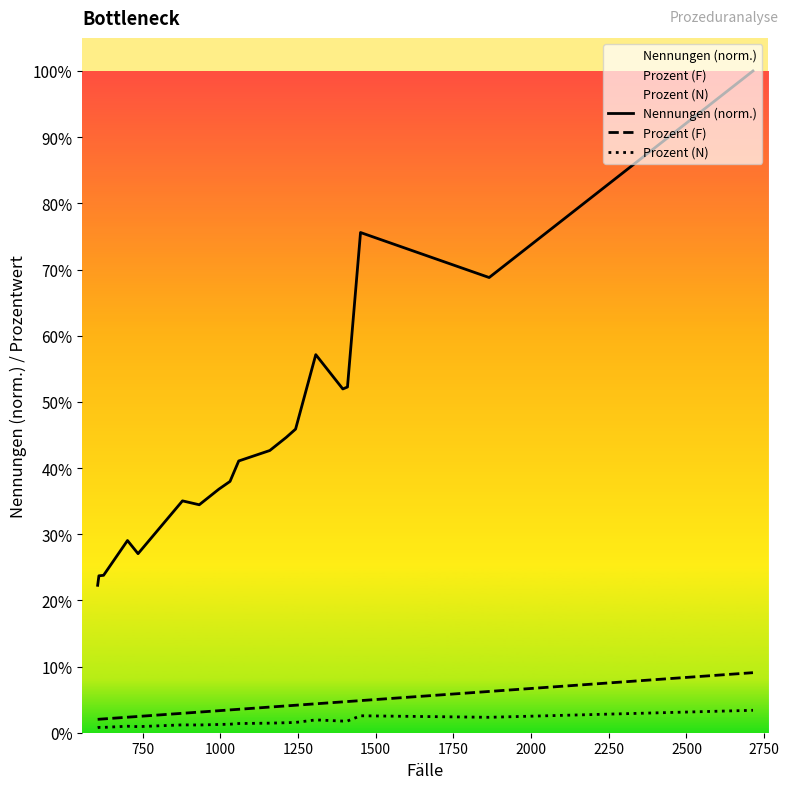

The Prozent (N) series shows 0.0 at 18. True or false?

False